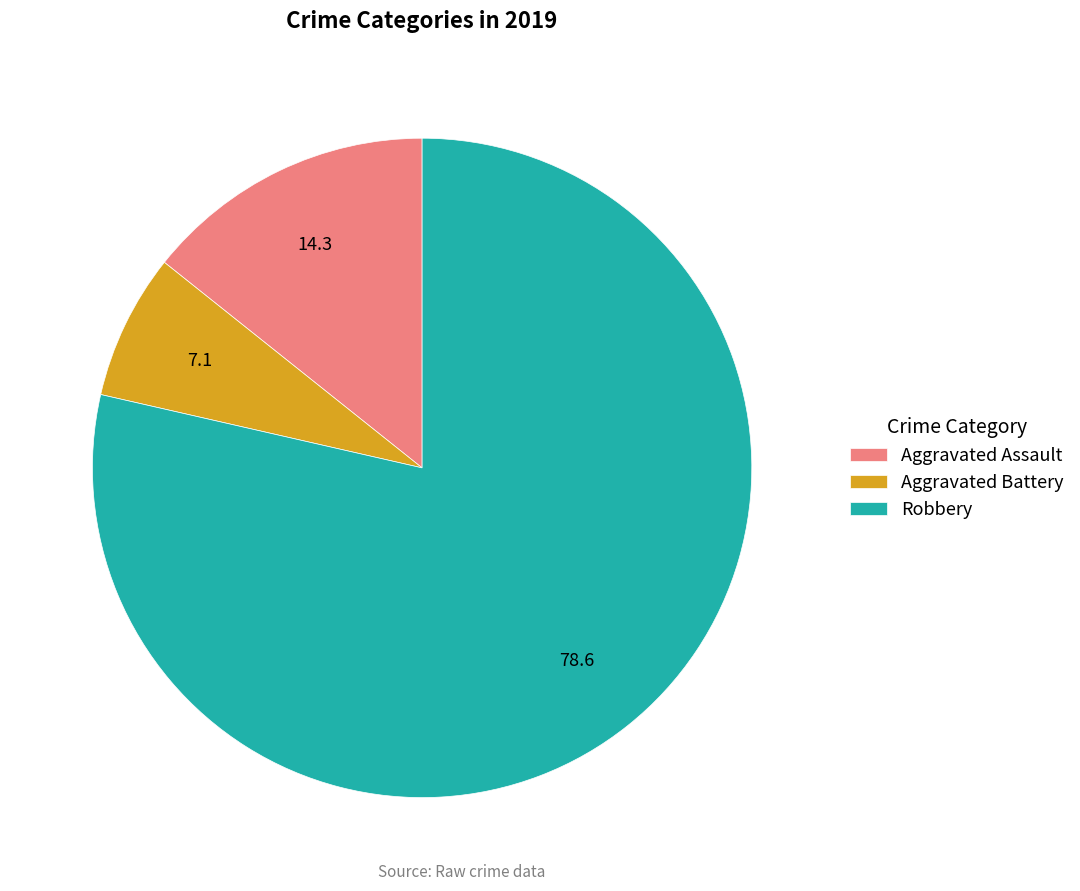

Which category has the biggest portion of the pie?

Robbery